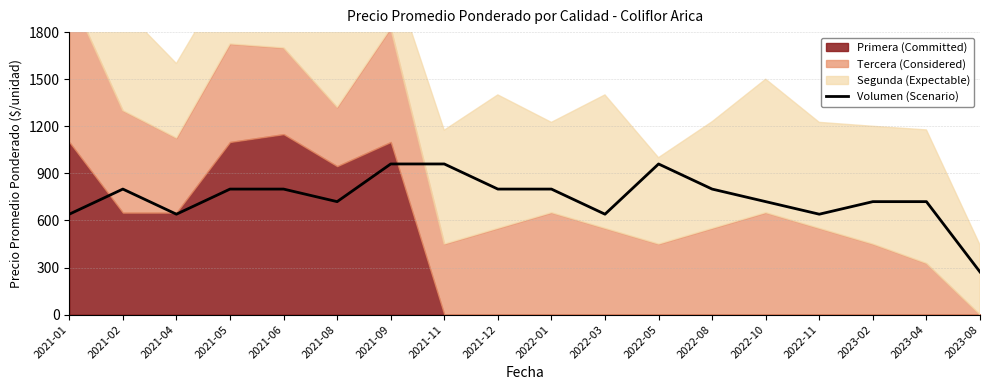

The value at 2021-11 is 1693. True or false?

False